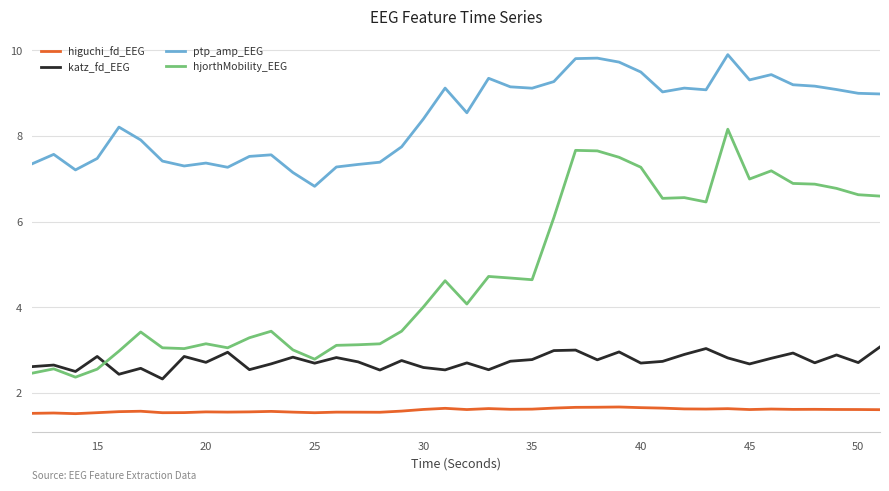

What is the average value of the hjorthMobility_EEG series?

4.8